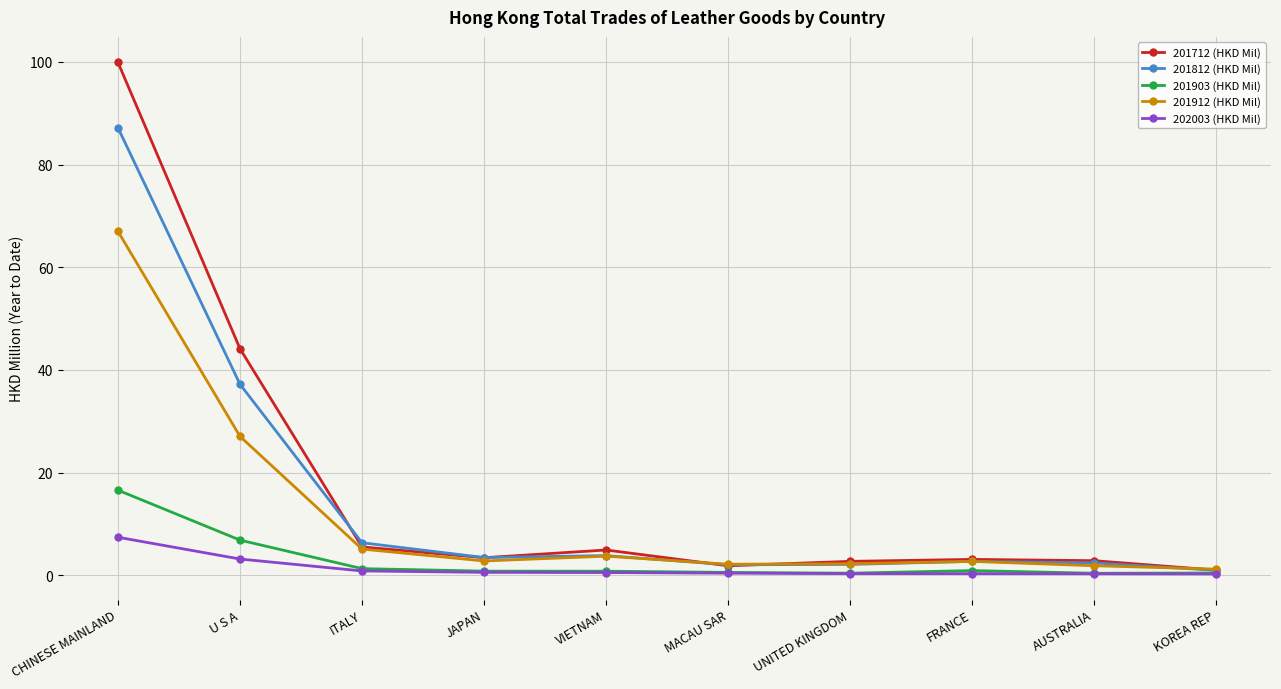

What is the maximum value shown in the chart?

99.9